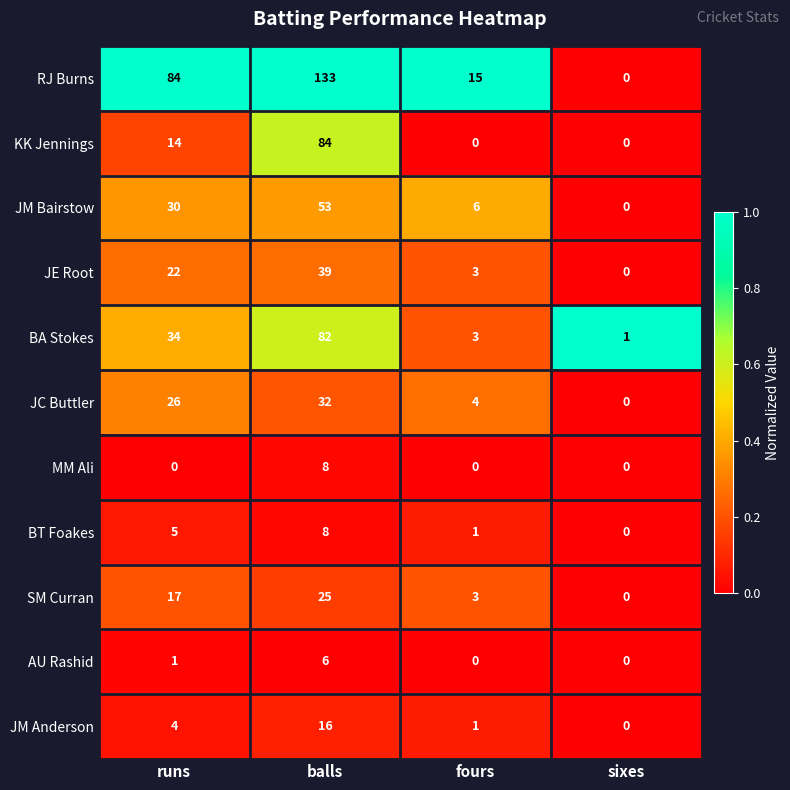

List the labels in order of SM Curran value, smallest first.

sixes, fours, runs, balls